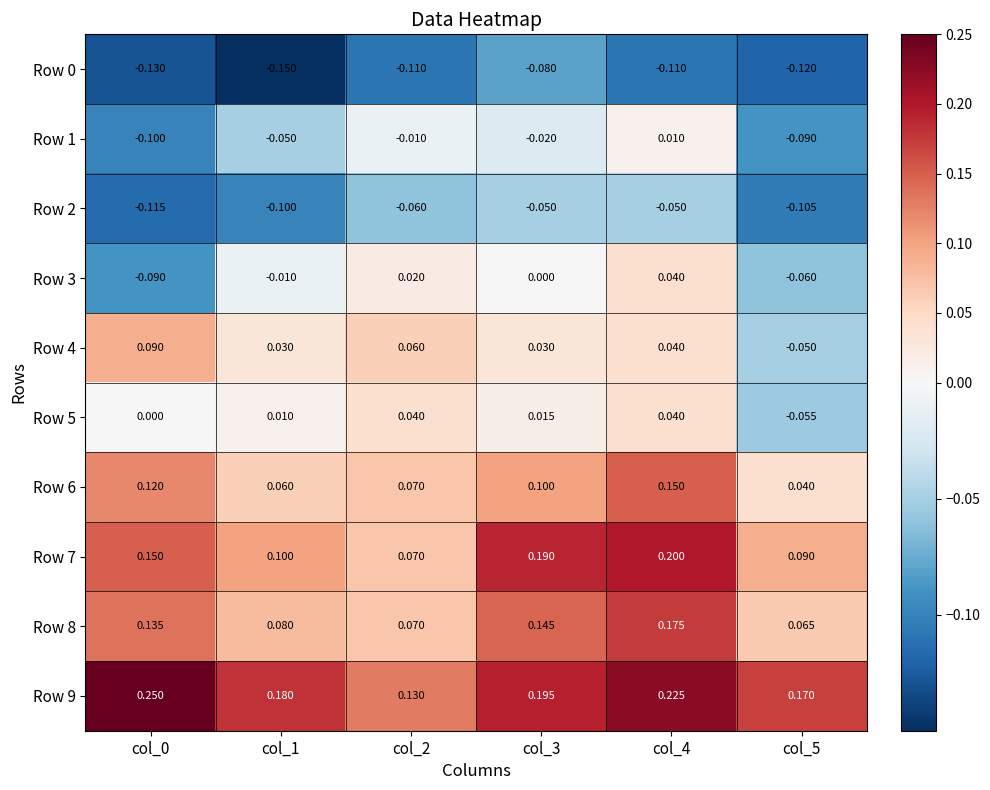

Is the value of Row 2 at col_1 greater than the value of Row 8 at col_3?

No